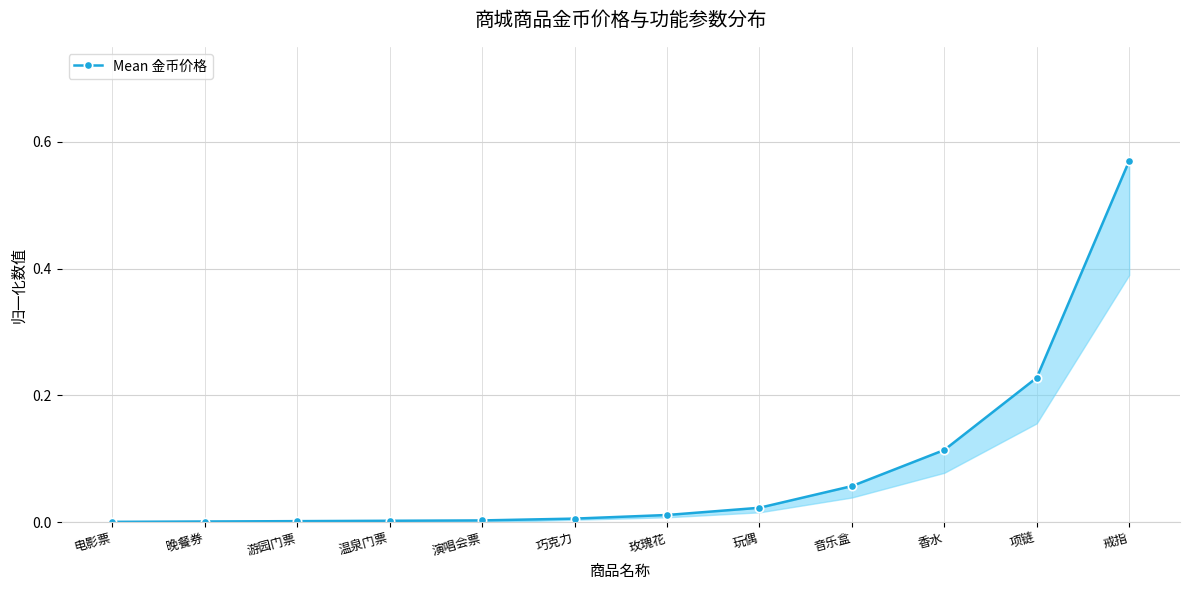

Does the chart have visible grid lines?

Yes